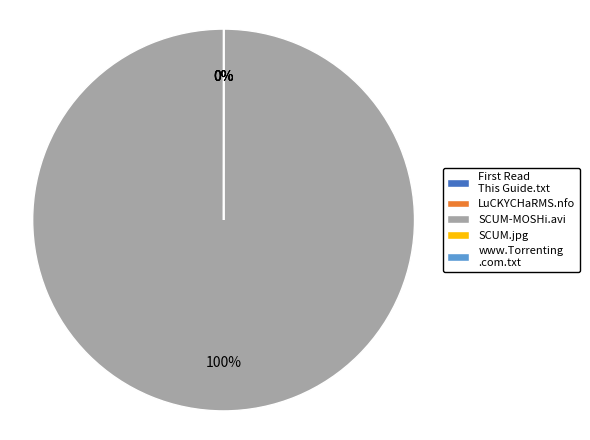

How many segments does this pie chart have?

5